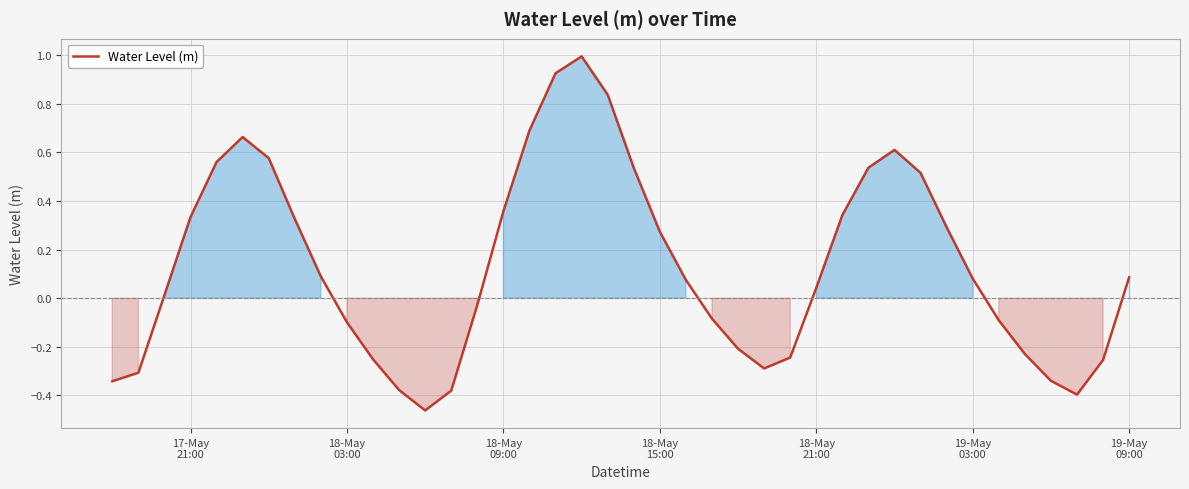

What is the difference between the maximum and minimum values?

1.5